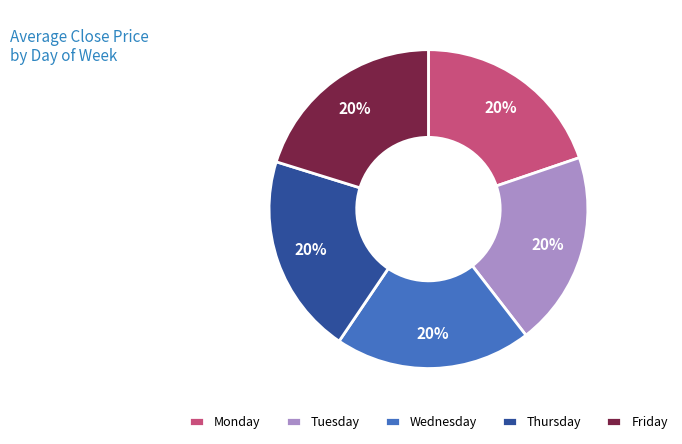

To the nearest percent, what is the average slice percentage?

20%